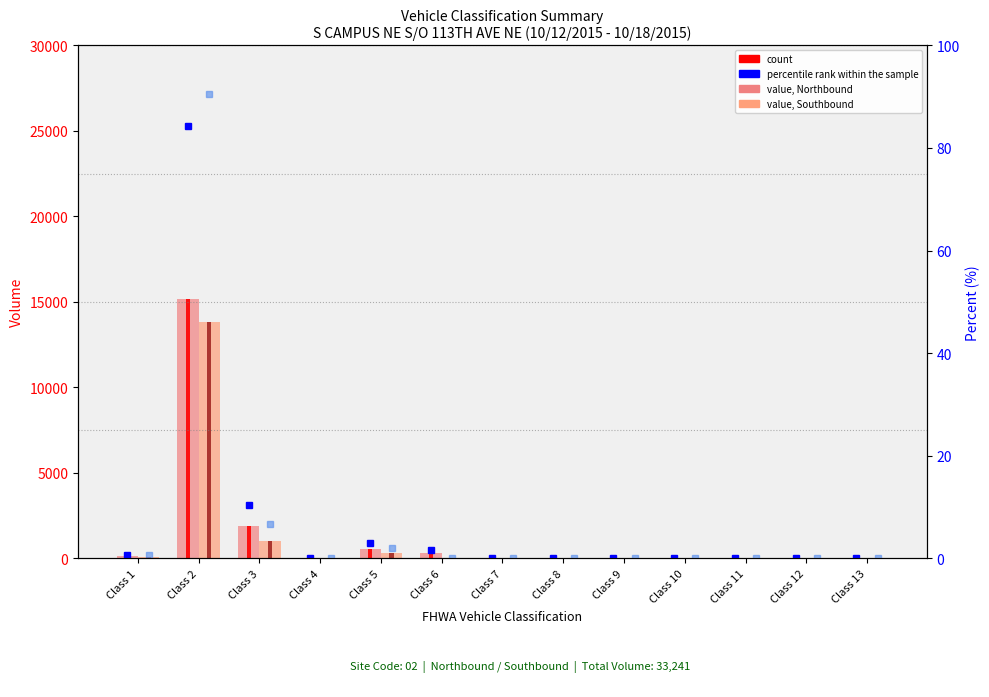

What is the sum of all % Northbound values?

100.0